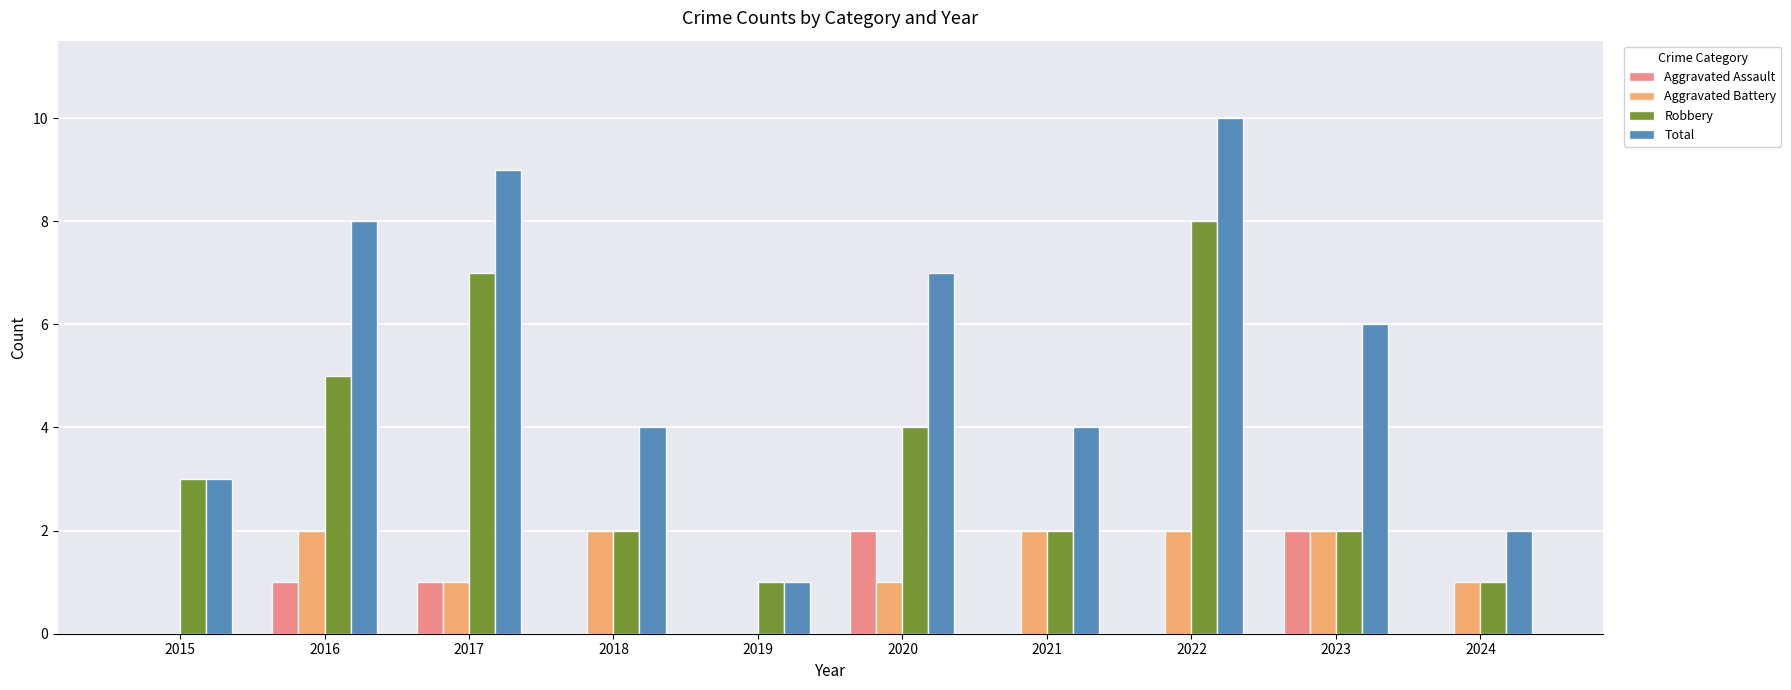

What is the total value across all series at 2022?

20